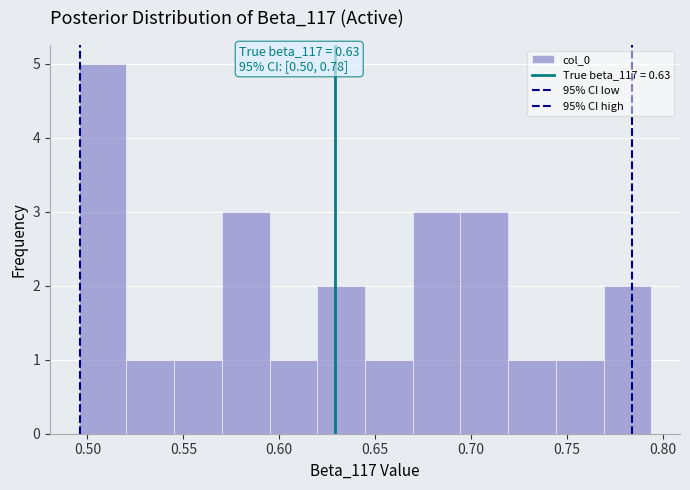

Which range on the x-axis has the tallest bar?

0.495 to 0.520